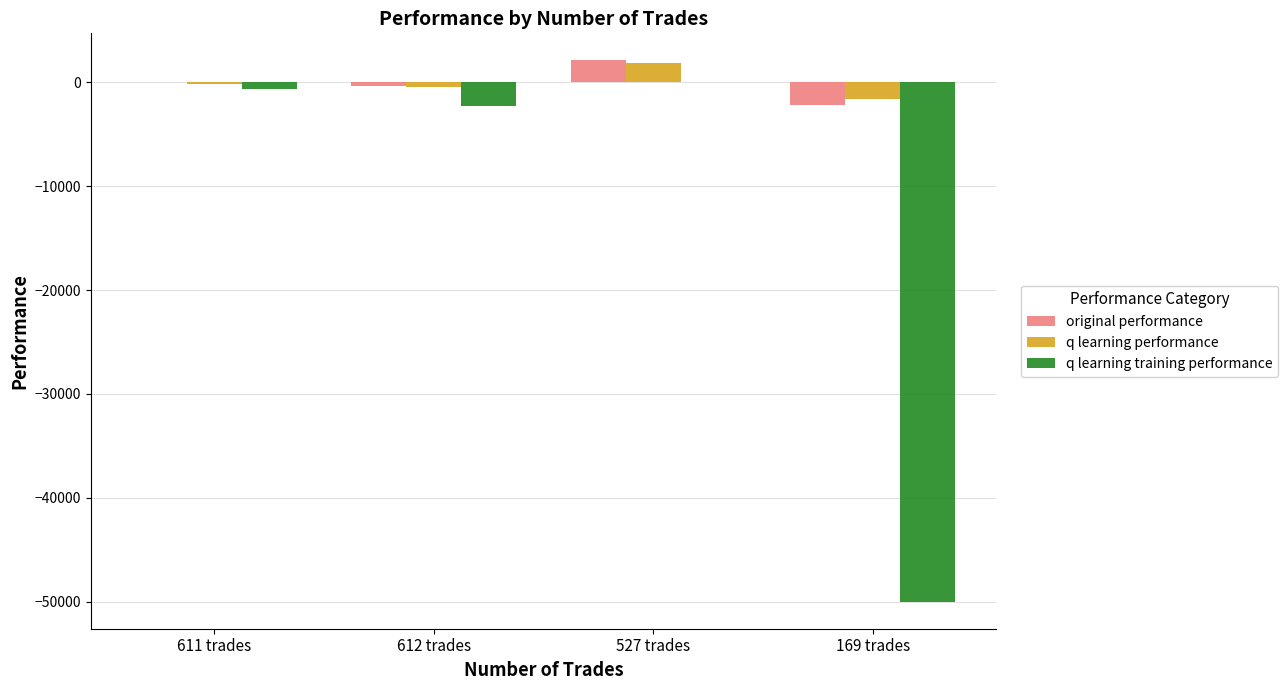

Reading left to right, what are all the values shown in this chart?

original performance: -4.3	-378.2	2115.9	-2136.0
q learning performance: -137.8	-411.2	1823.4	-1582.2
q learning training performance: -623.6	-2293.9	20.6	-50000.0